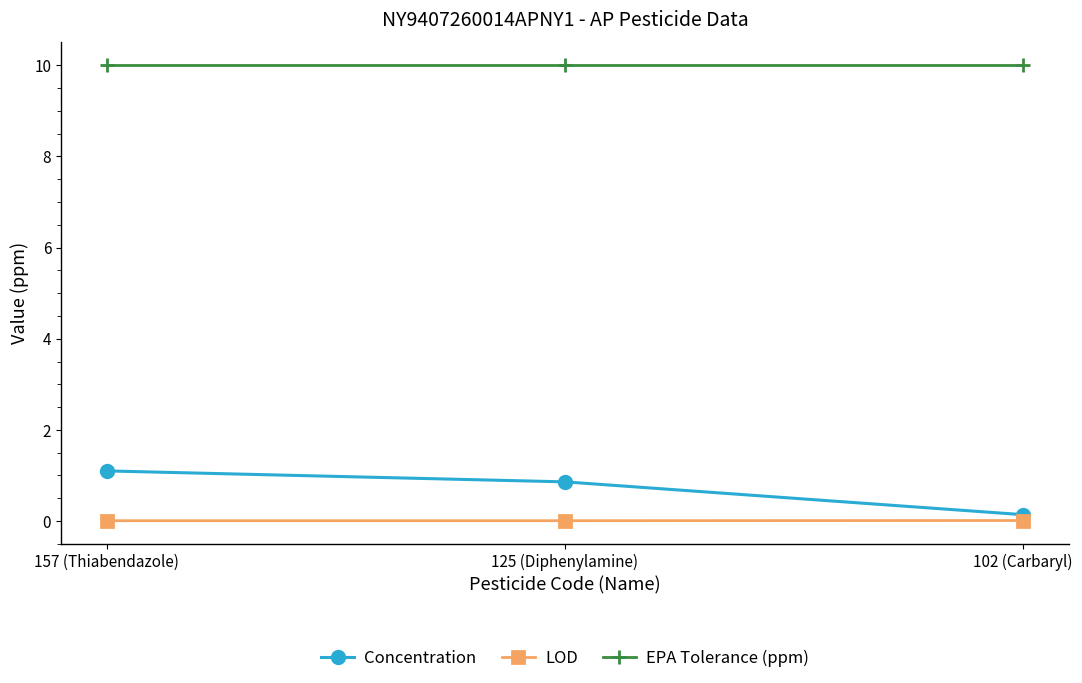

What is the average value of the Concentration series?

0.7